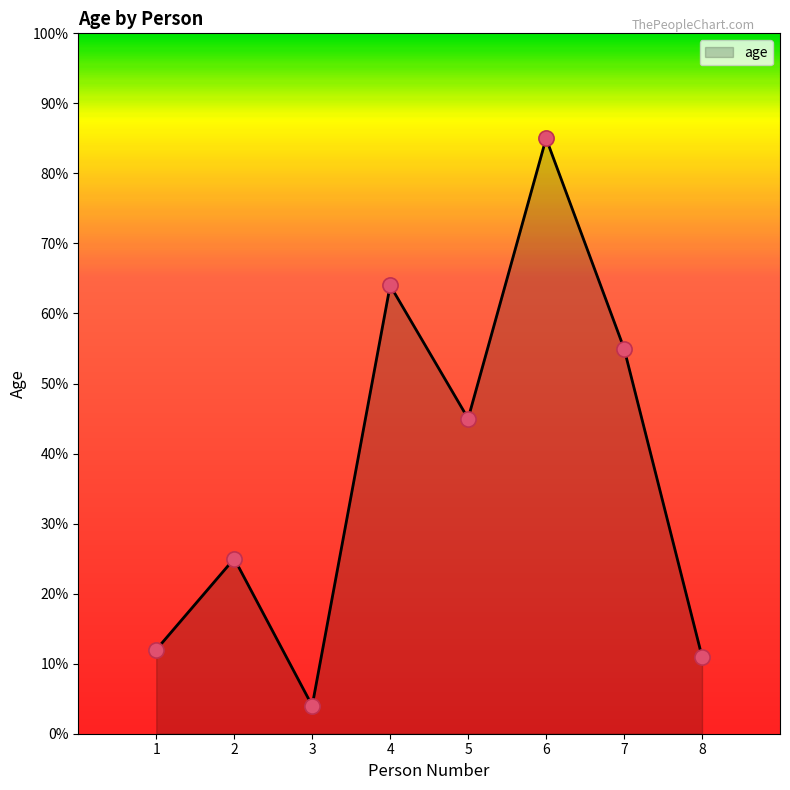

What is the change in value from 3 to 7?

+51